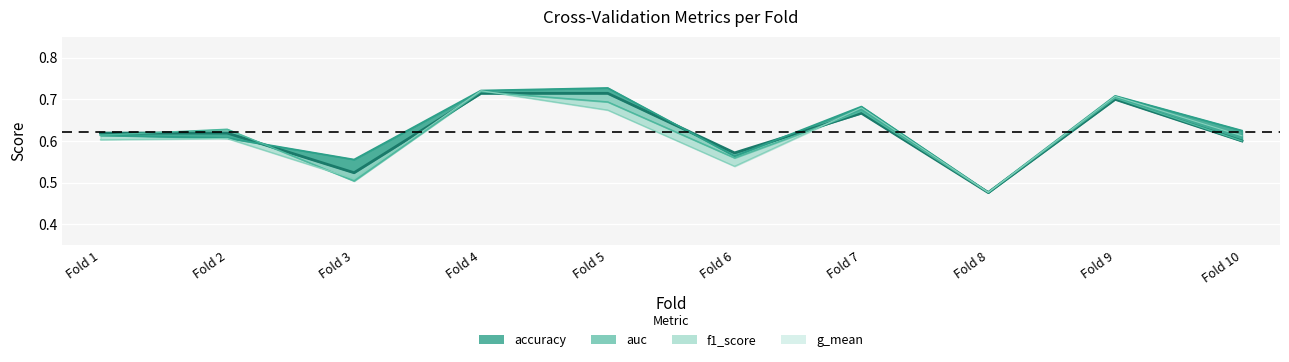

True or false: the data shows 0.6 at Fold 6.

True